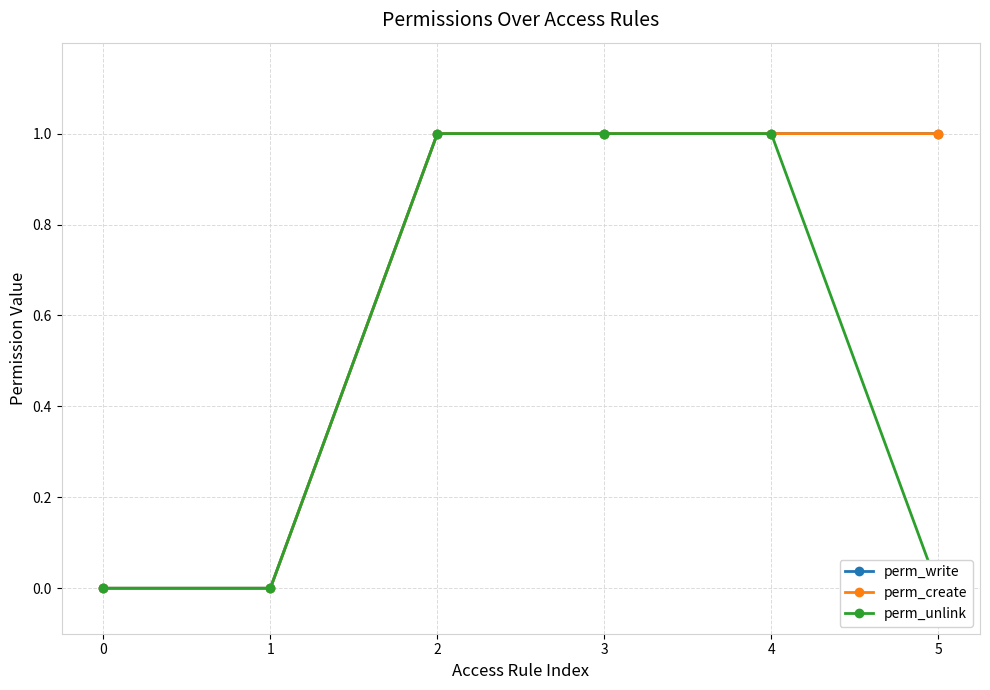

The value of perm_unlink at 1 is 0. True or false?

False